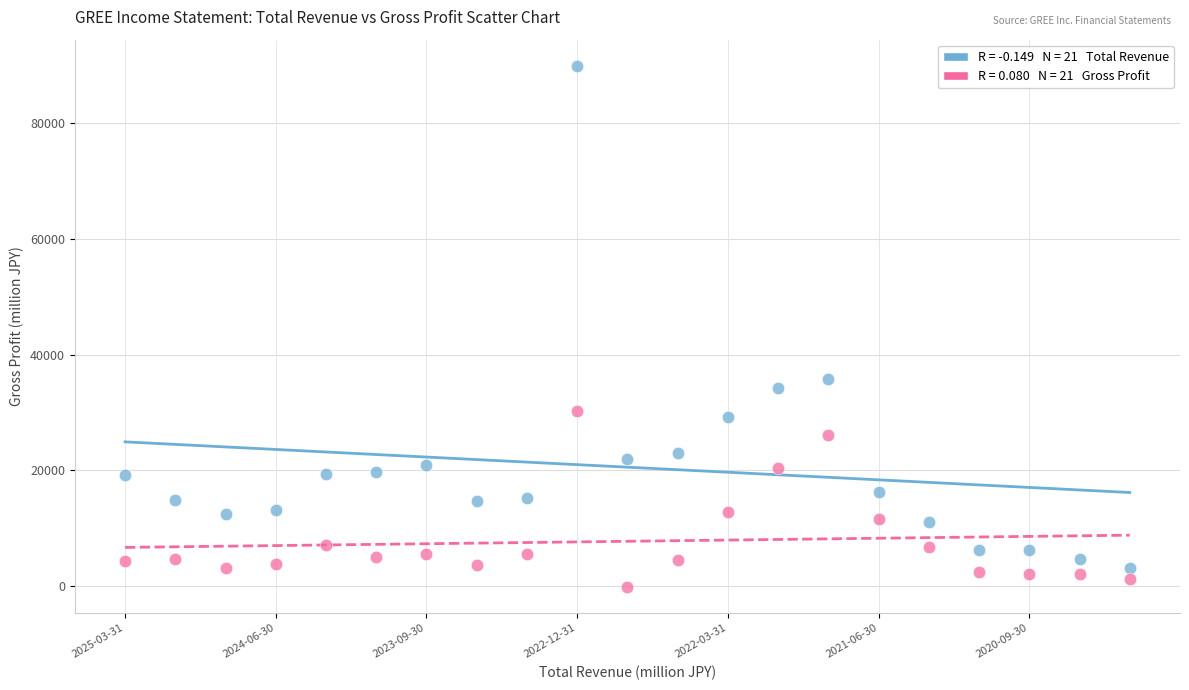

Across all data points, what is the range of Y values (max minus min)?

90200